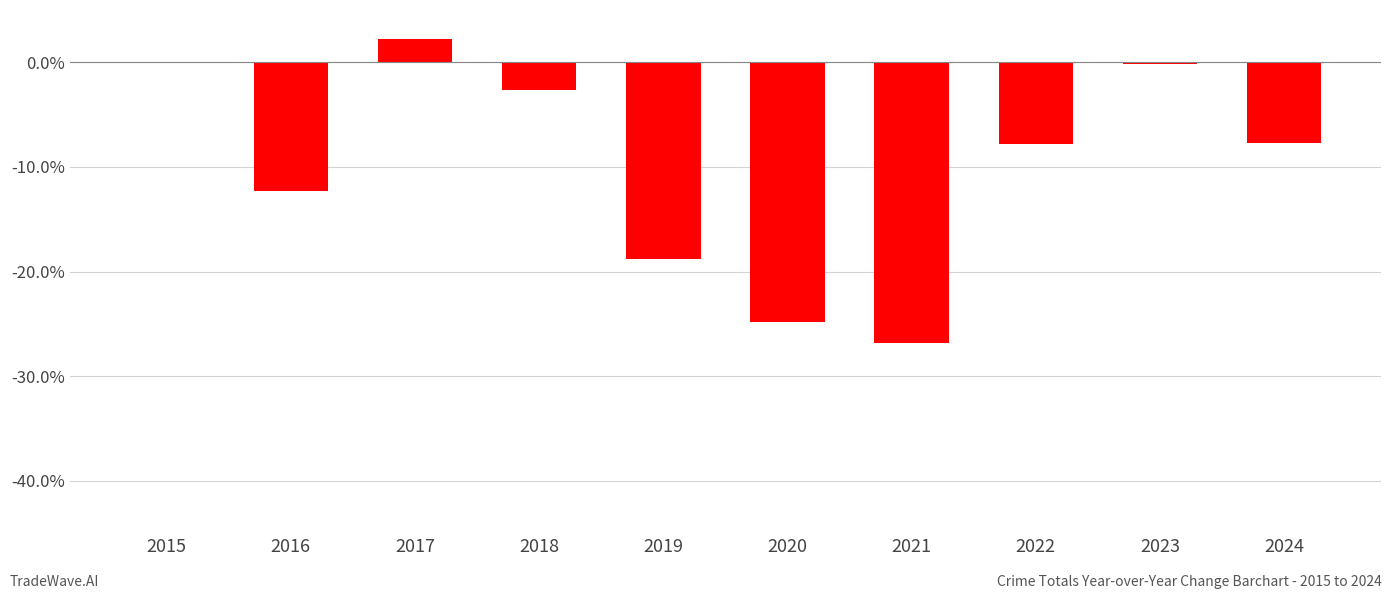

Count the number of data series in this chart.

1